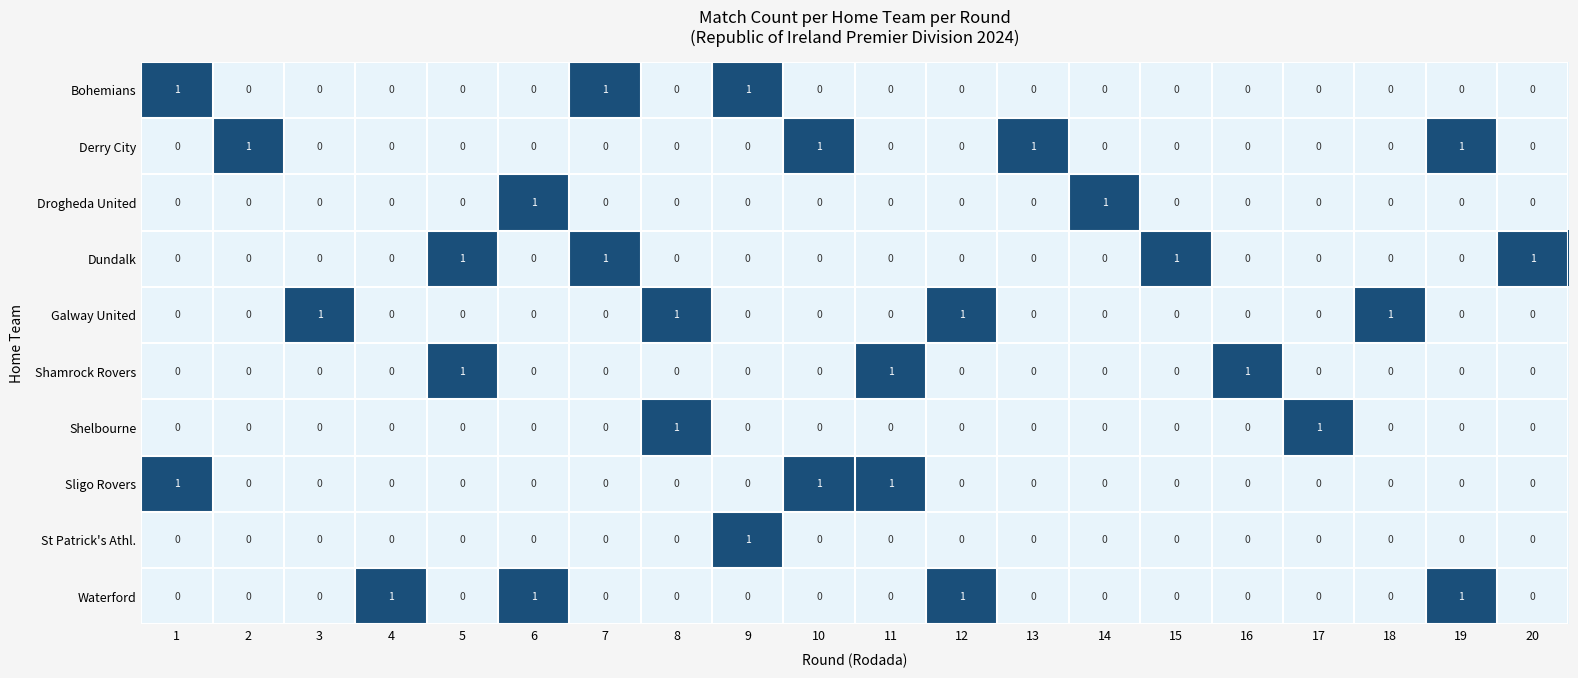

Is it true that Waterford equals 0 at 5?

True